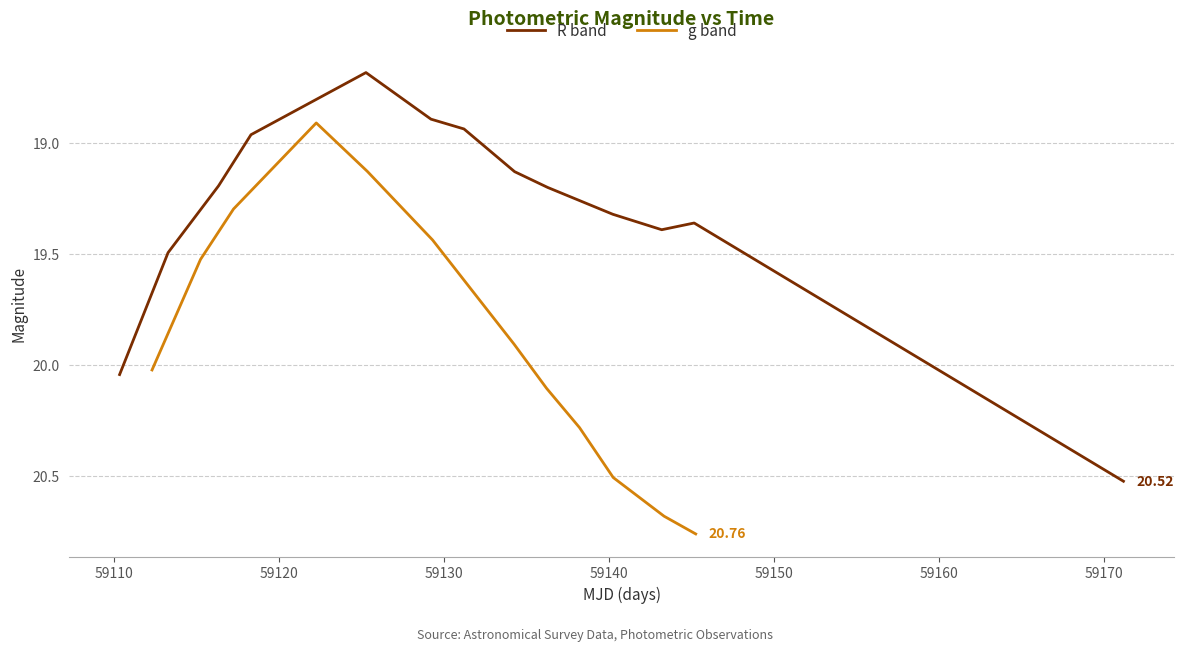

Which series has the largest range (max minus min)?

g band